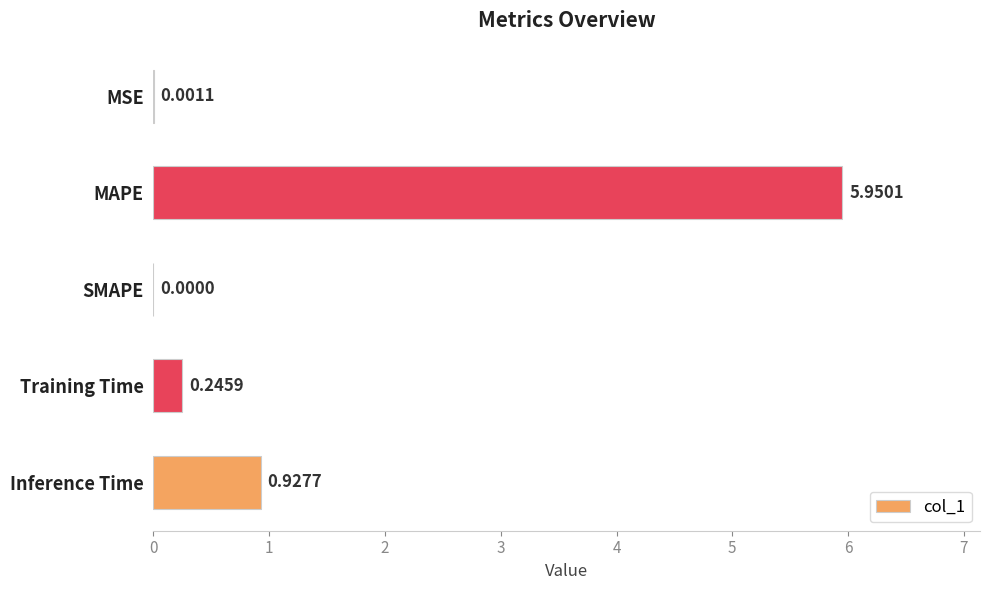

At which category does the chart reach its peak across all series?

MAPE